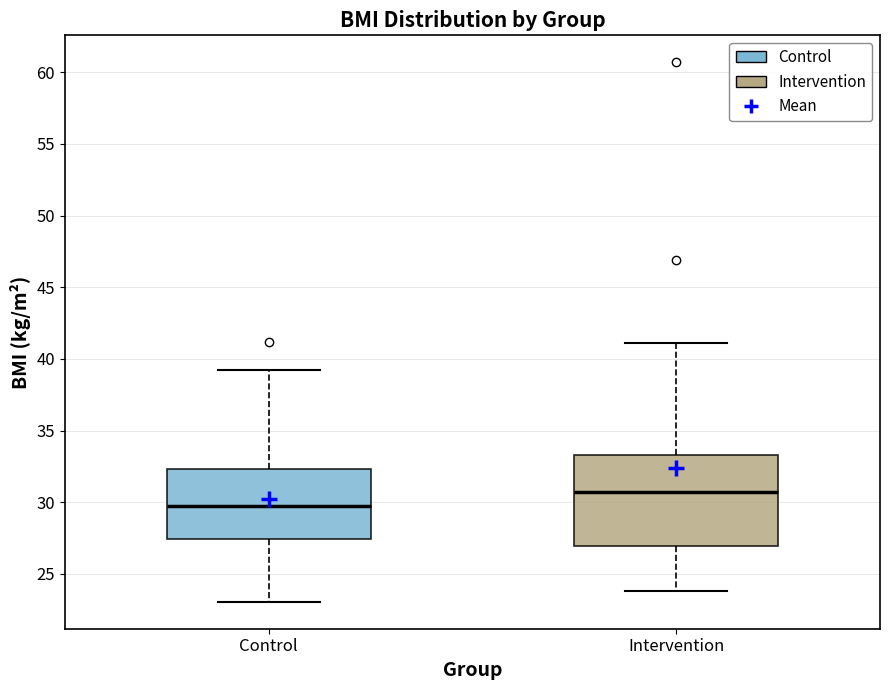

Reading left to right, read every box against the y-axis: the position of its median line, the range the box covers, and the ends of its whiskers. The values are not printed on the chart, so give them approximately, as read against the axis.

Control: median 29.5, box 27.5 to 32.5, whiskers 23.0 to 39.0
Intervention: median 30.5, box 27.0 to 33.5, whiskers 24.0 to 41.0